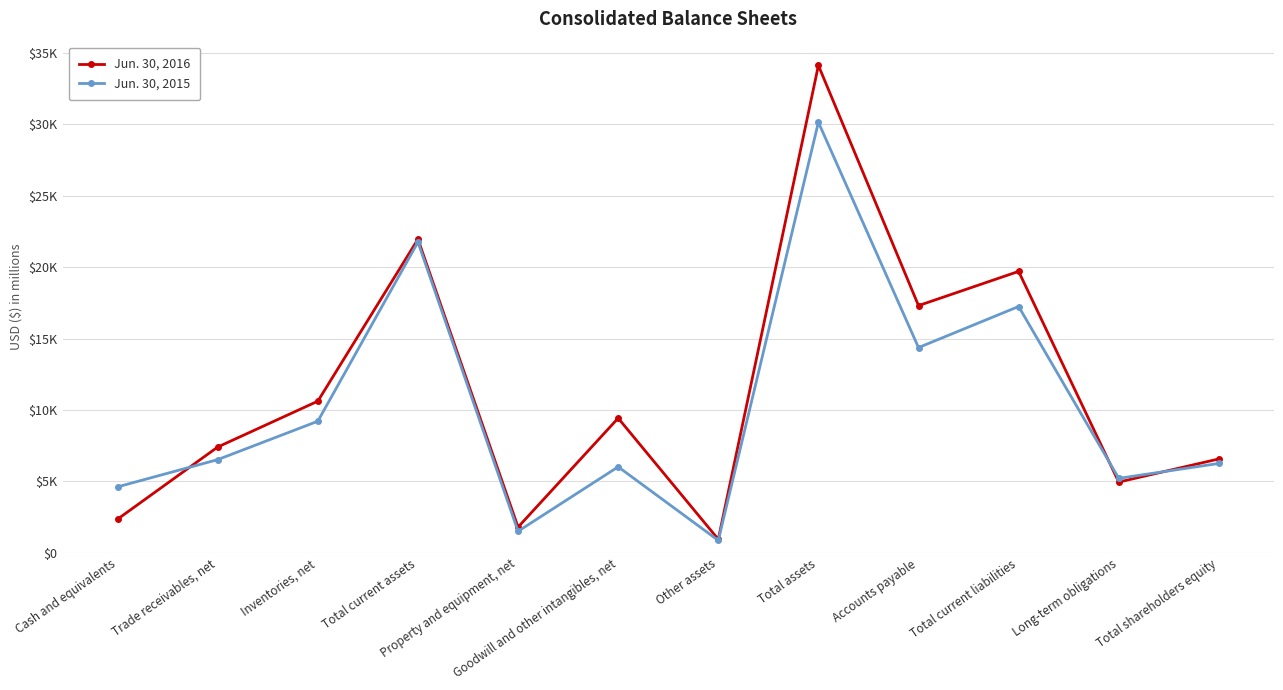

What is the sum of all Jun. 30, 2016 values?

137150